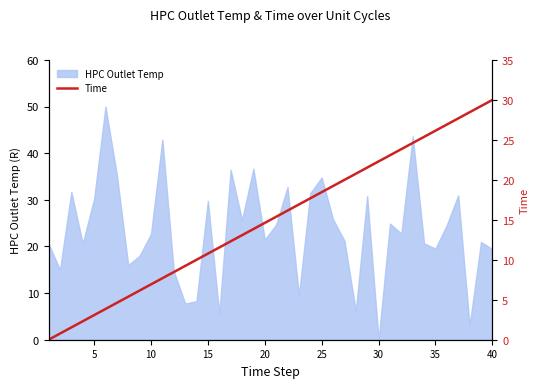

What is the highest value of the HPC Outlet Temp series?

50.0